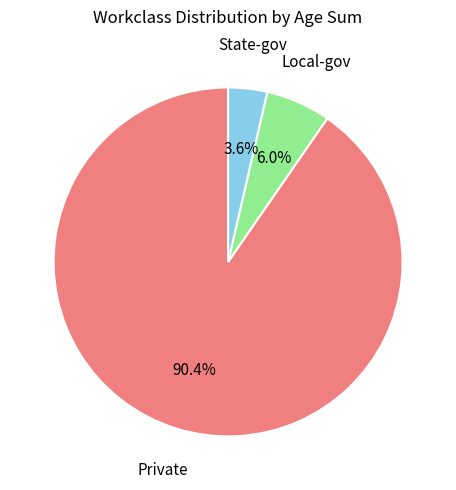

Does any single category account for the majority?

Yes